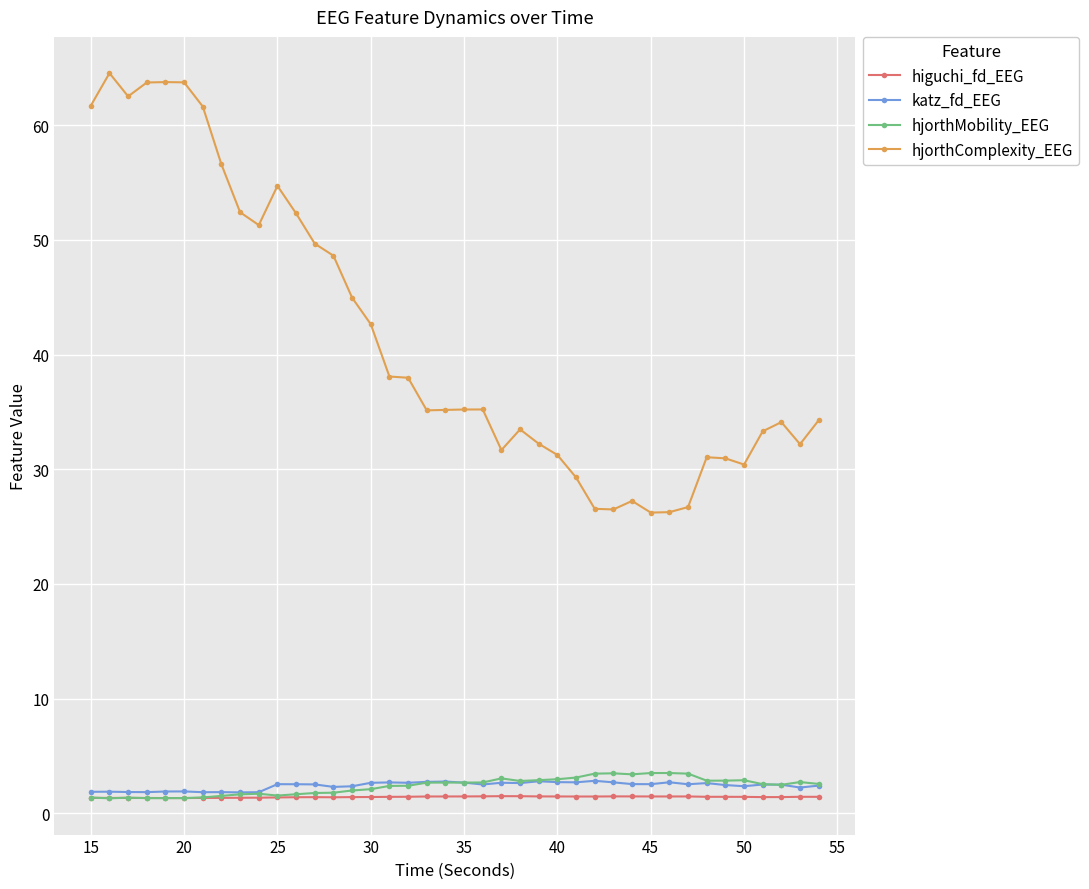

True or false: katz_fd_EEG and hjorthComplexity_EEG cross at least once.

False